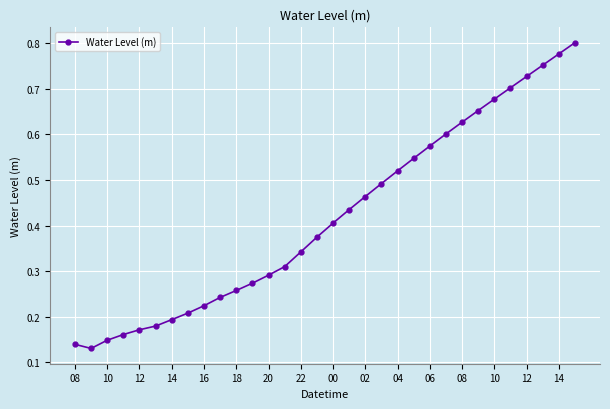

Count the values in the range 0 to 1.

32